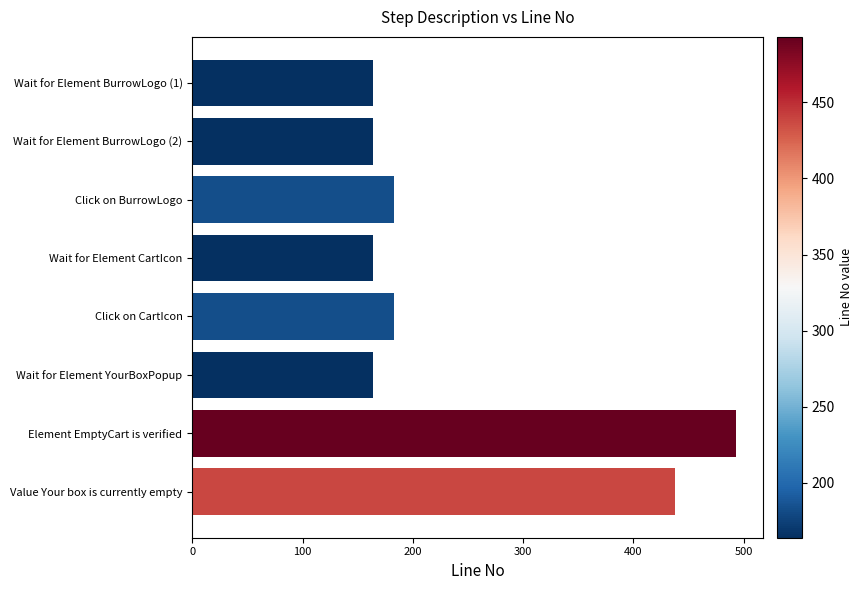

The value at Wait for Element CartIcon is 164. True or false?

True